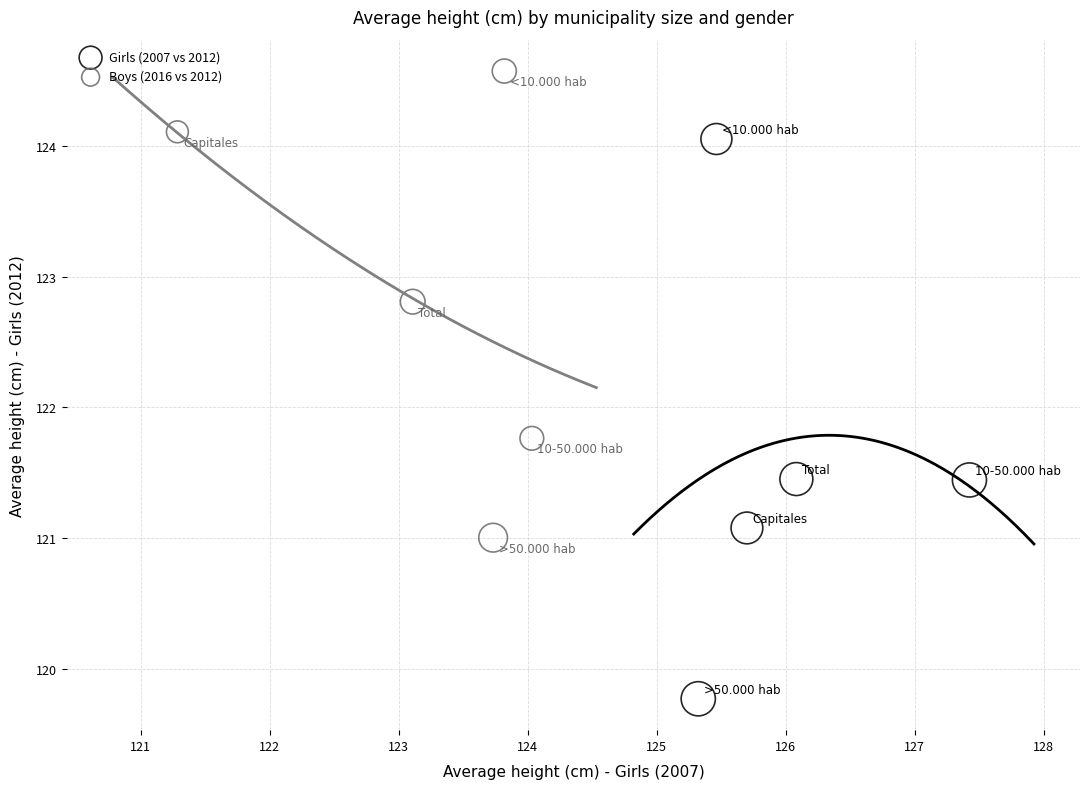

Which series reaches the minimum Y coordinate?

Girls (2007 vs 2012)